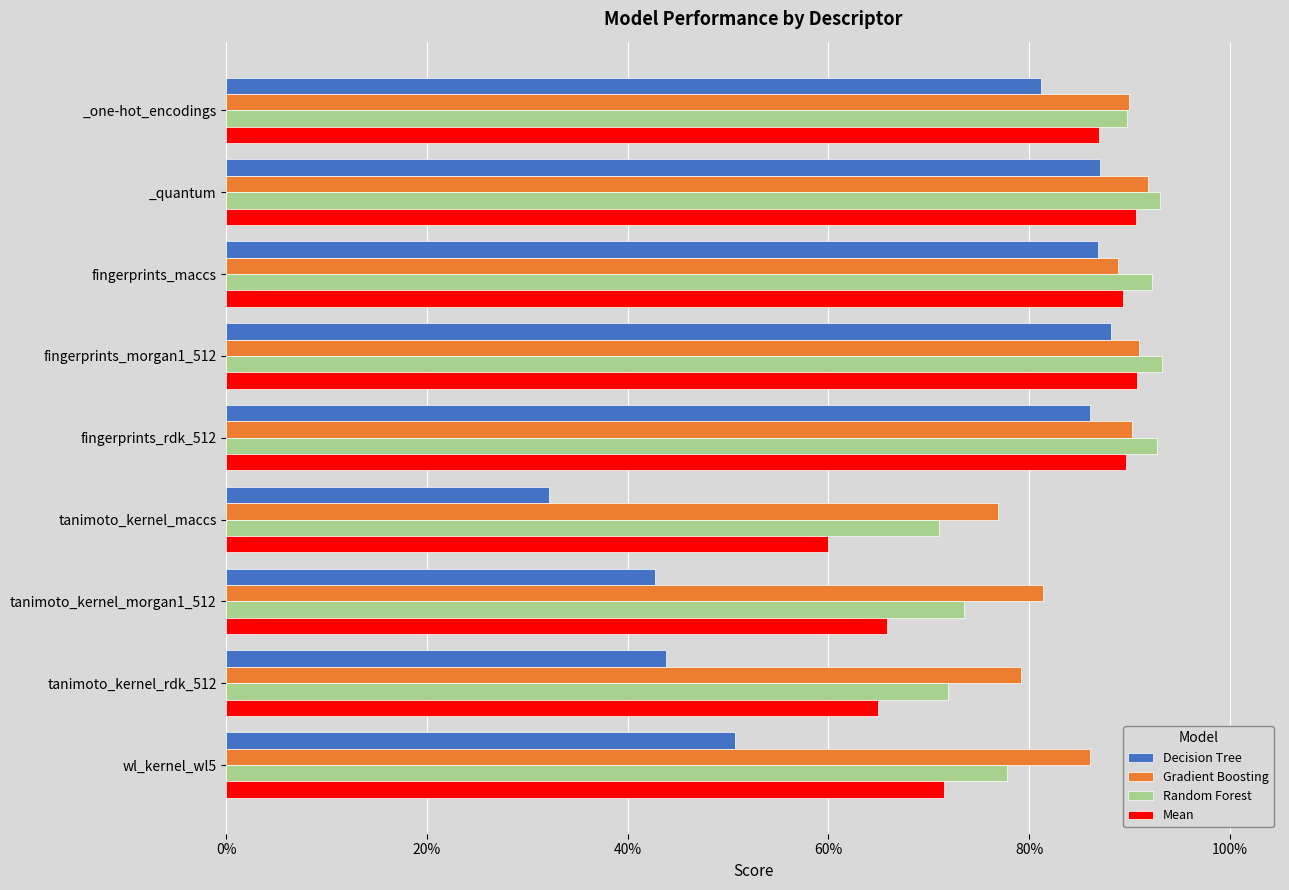

What is the label of the 8th bar from the right?

_quantum